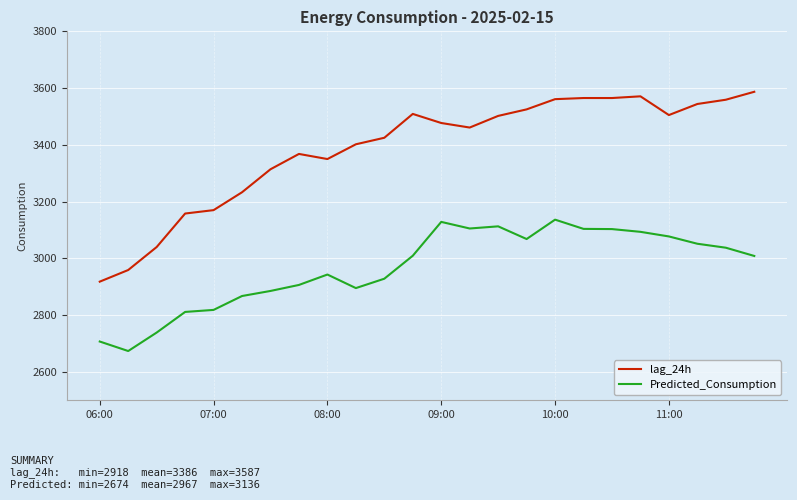

Which series has the largest total across all categories?

lag_24h